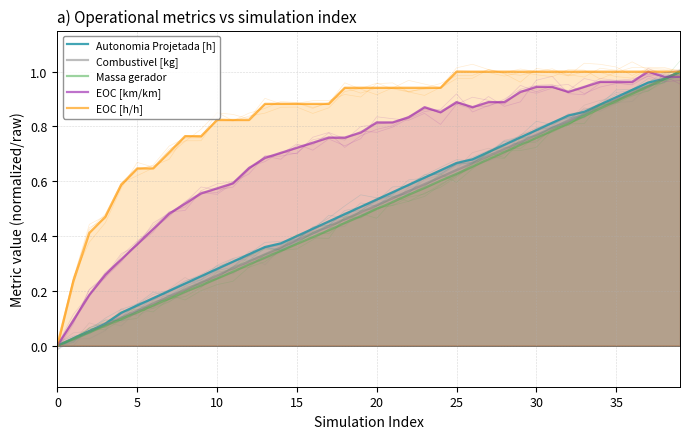

What is the label of the 1st point from the right?

39